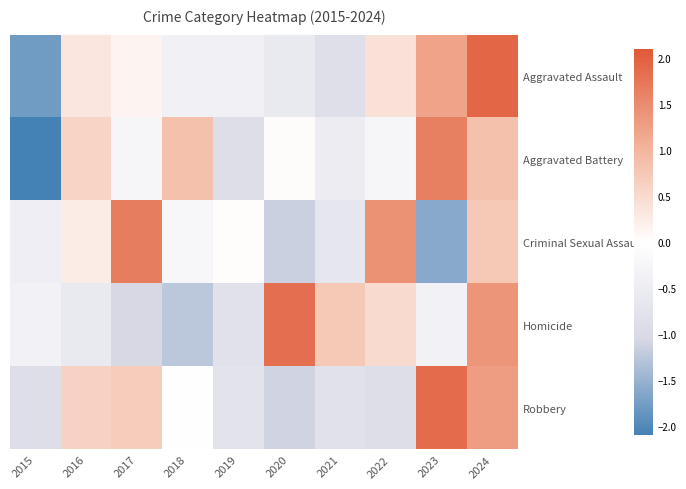

List the series in order of their peak value, highest first.

Aggravated Assault, Robbery, Homicide, Criminal Sexual Assault, Aggravated Battery